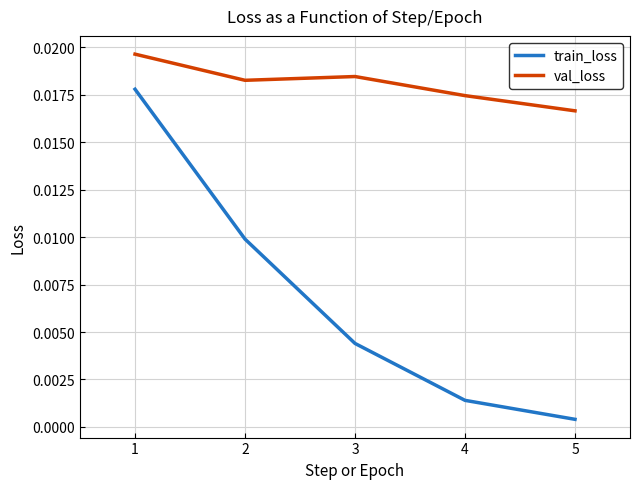

True or false: val_loss and train_loss intersect in this chart.

False